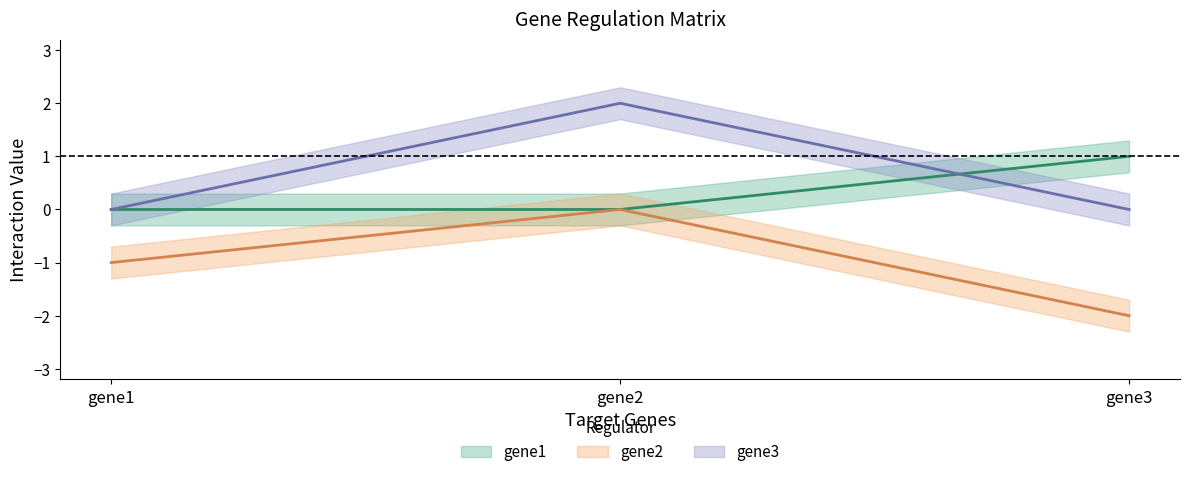

Rank the series by their maximum value, from highest to lowest.

gene3, gene1, gene2